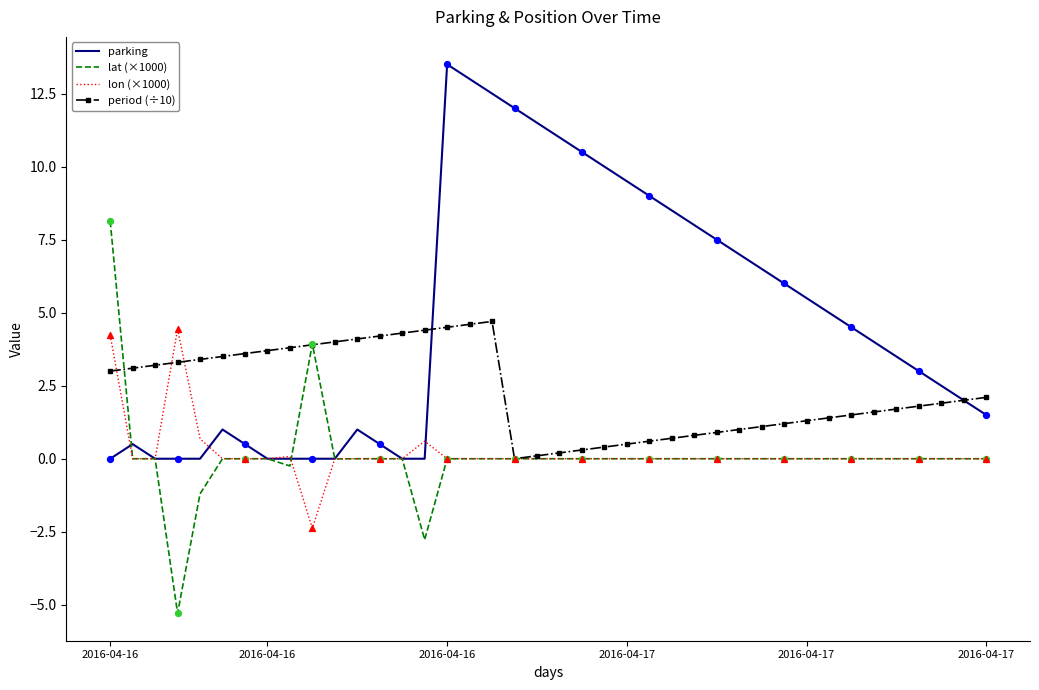

What is the highest value of the lon (×1000) series?

4.4